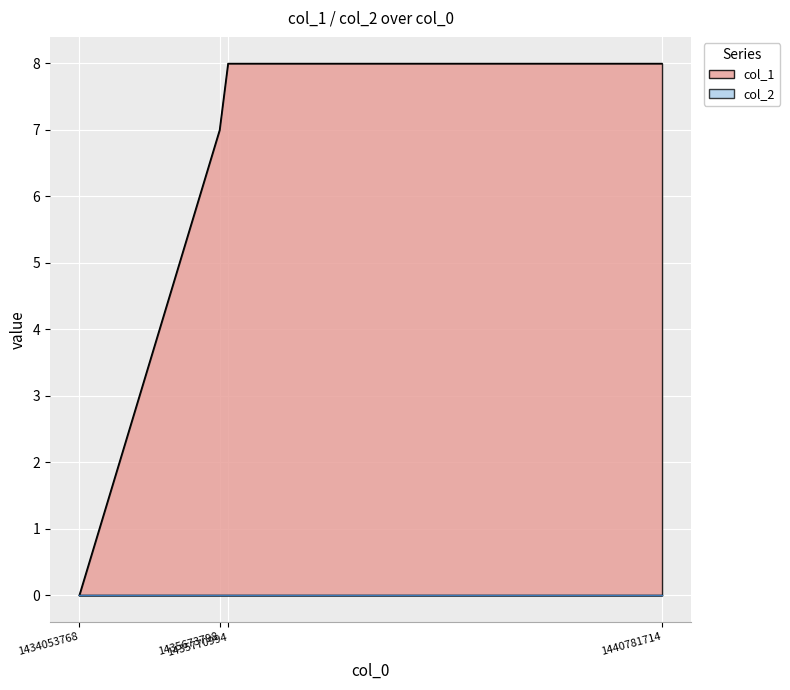

True or false: there are more than 0 points higher than both neighbors.

False